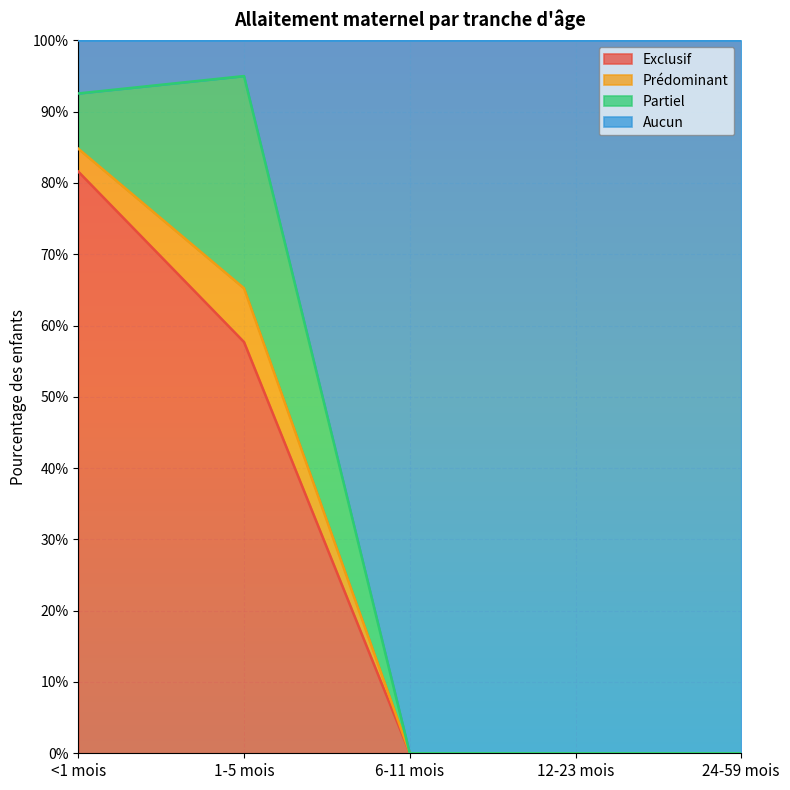

What are all the series names shown in the legend?

Exclusif, Prédominant, Partiel, Aucun